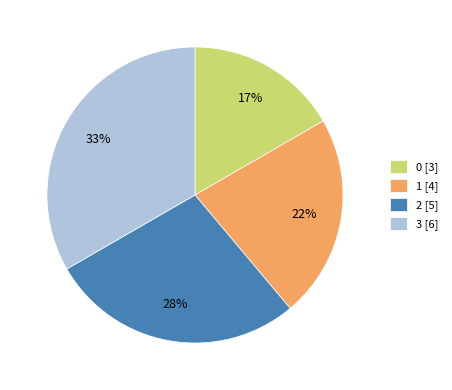

True or false: 2 accounts for 41% of the total.

False